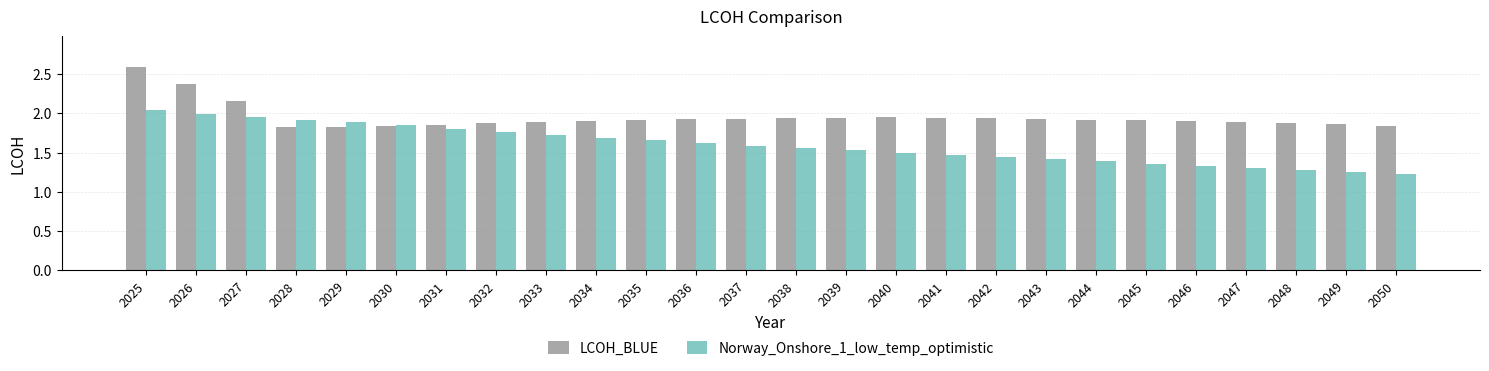

True or false: LCOH_BLUE has a value of 2.6 at 2038.

False